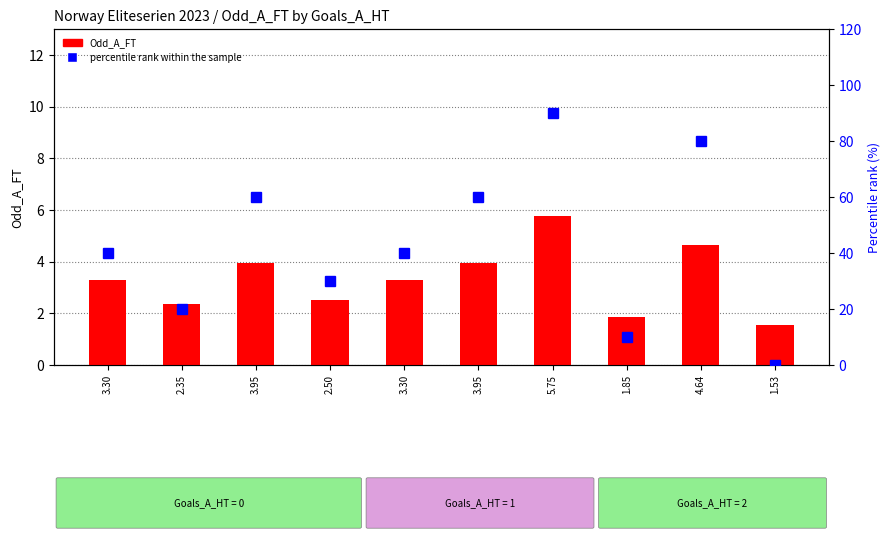

The value of Odd_A_FT at 2.35 is 1.1. True or false?

False